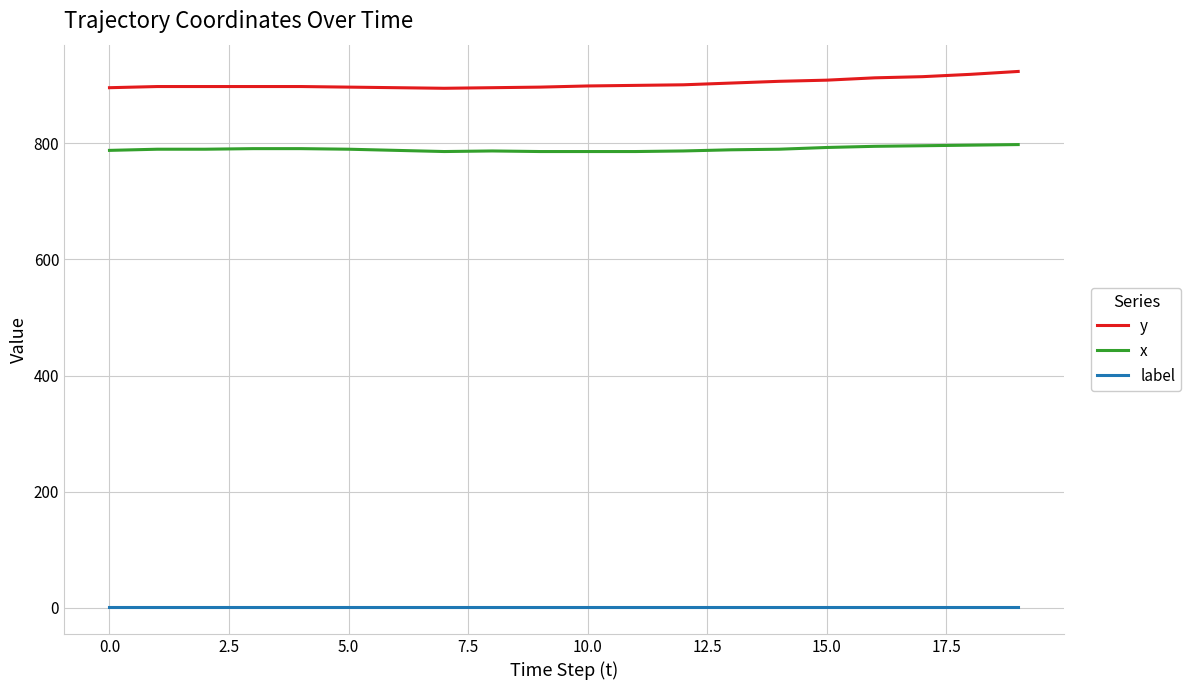

True or false: x and label cross at least once.

False